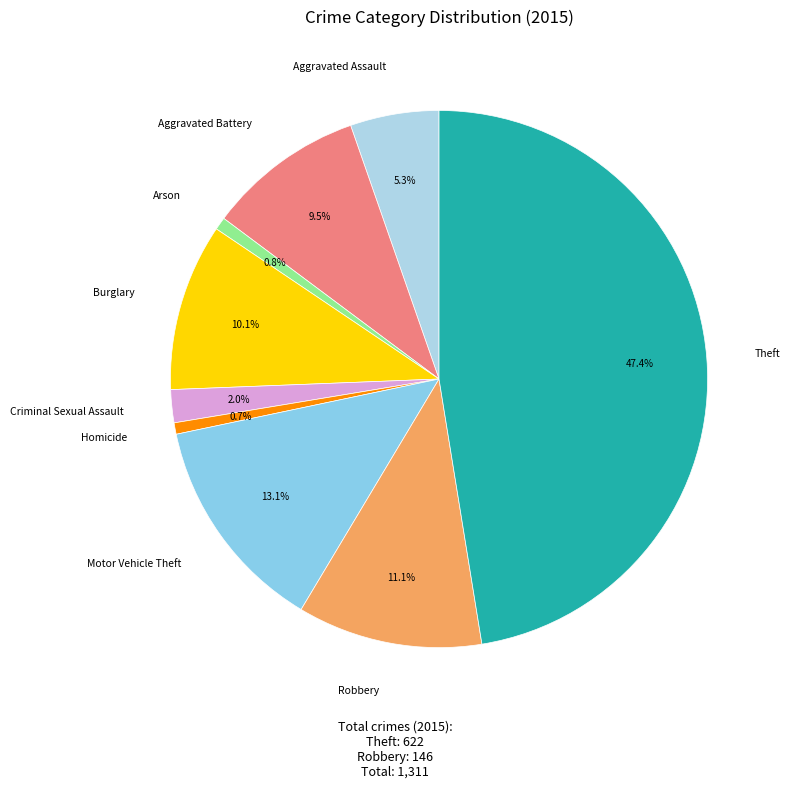

The Robbery slice represents 11% of the pie. True or false?

True